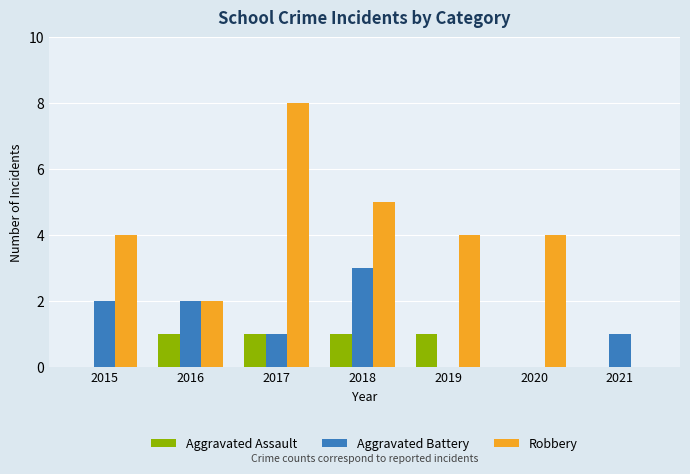

Reading right to left, list all the values displayed in this chart.

Aggravated Assault: 2021=0	2020=0	2019=1	2018=1	2017=1	2016=1	2015=0
Aggravated Battery: 2021=1	2020=0	2019=0	2018=3	2017=1	2016=2	2015=2
Robbery: 2021=0	2020=4	2019=4	2018=5	2017=8	2016=2	2015=4